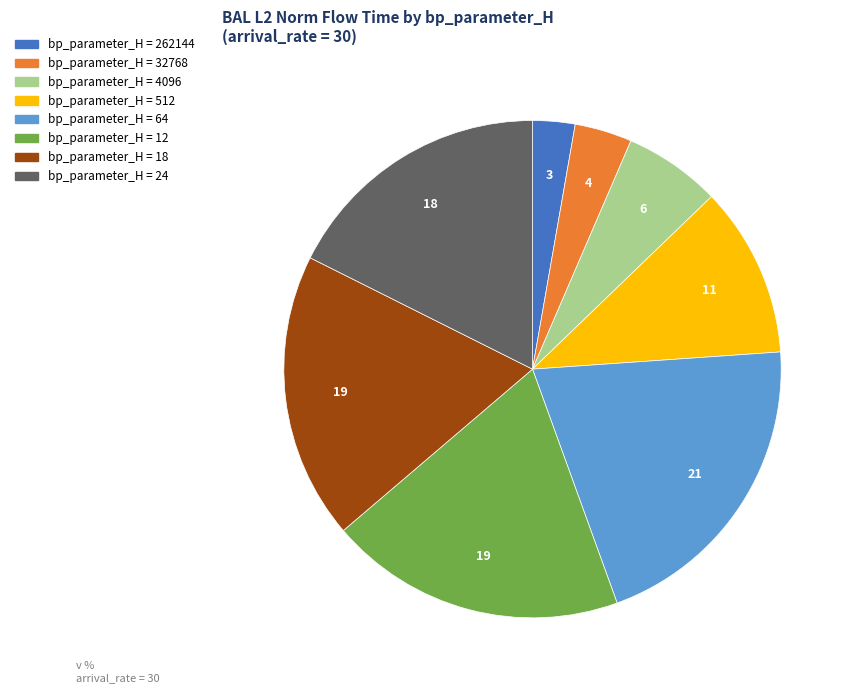

Is there any slice that represents more than half of the pie?

No